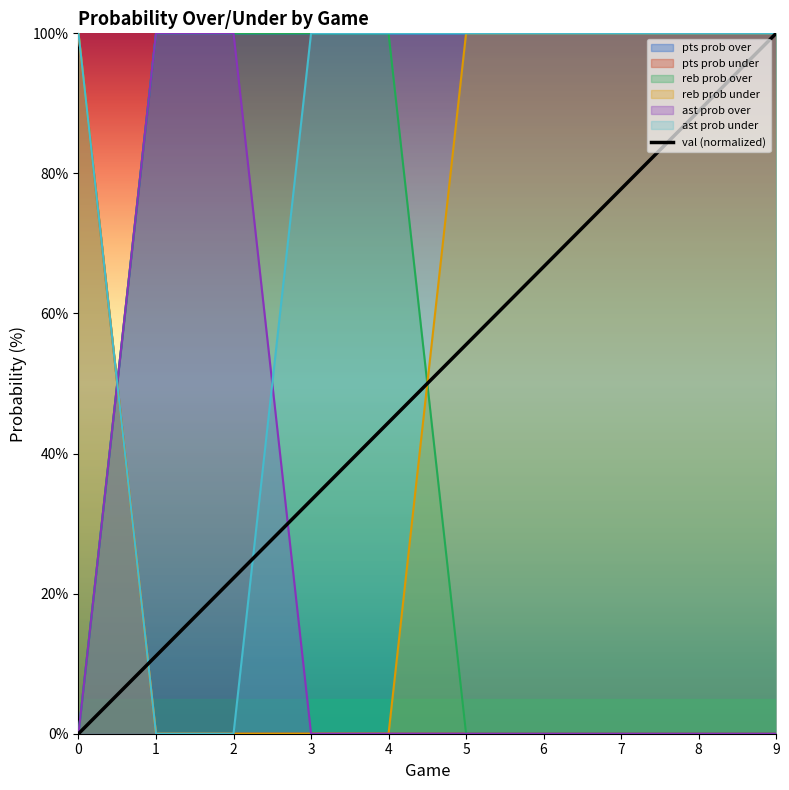

True or false: the data shows 2.4 at 1.

False